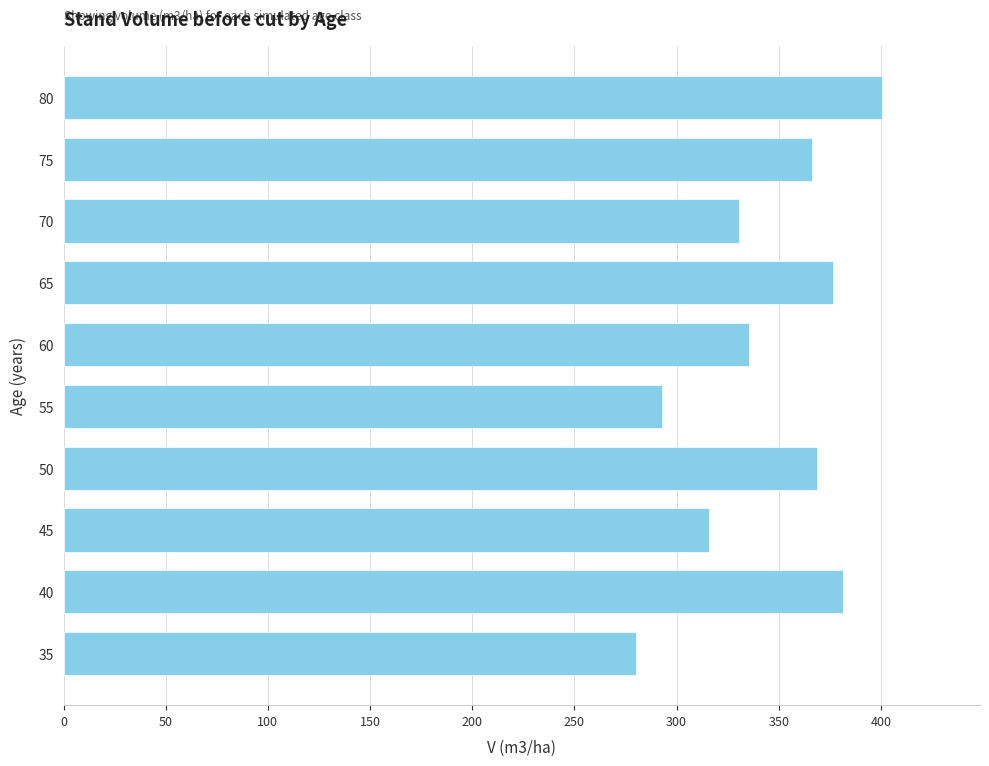

What is the sum of all values?

3448.5